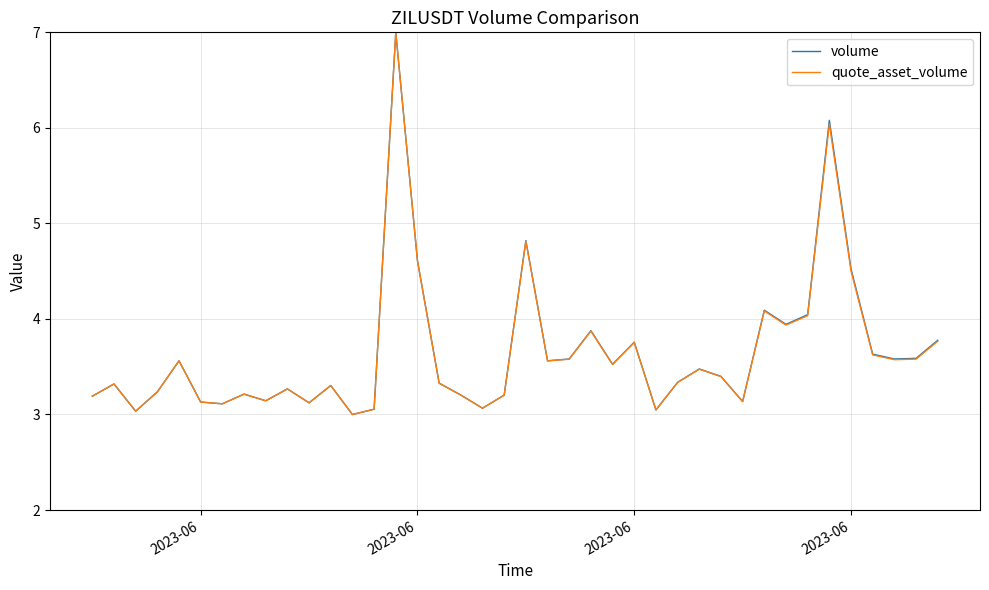

What is the maximum value shown in the chart?

7.0